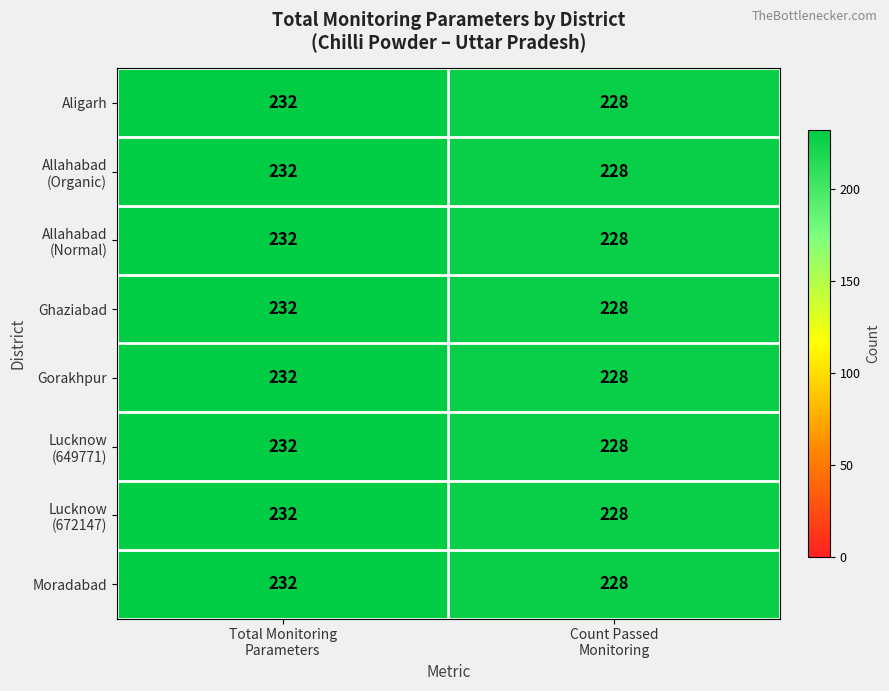

What is the sum of all Gorakhpur values?

460